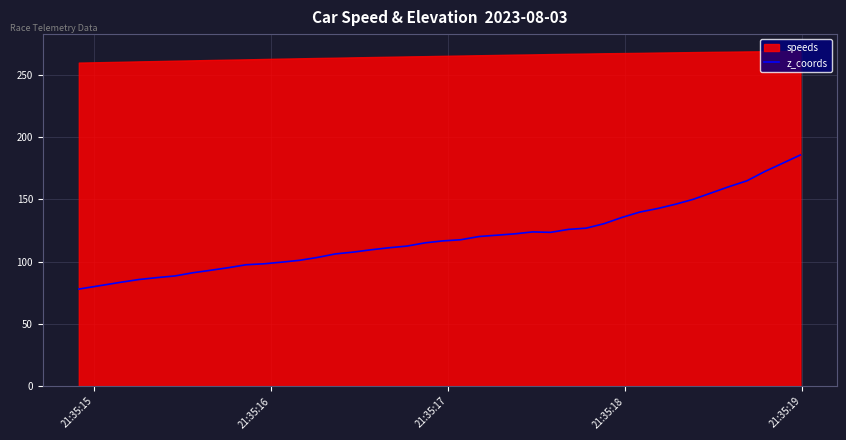

How many lines are shown in the chart?

1